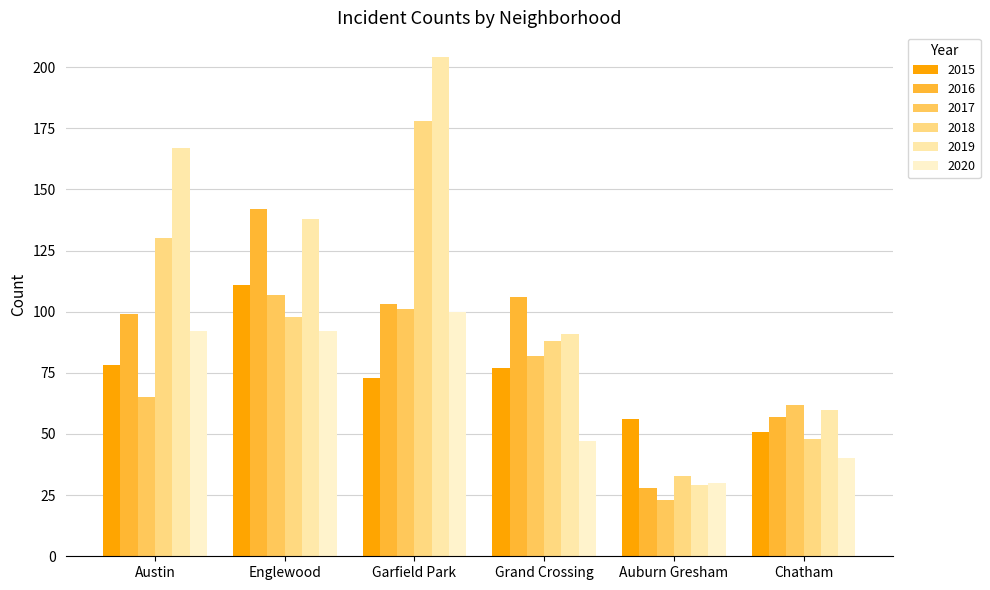

Which category has the highest value in the 2017 series?

Englewood